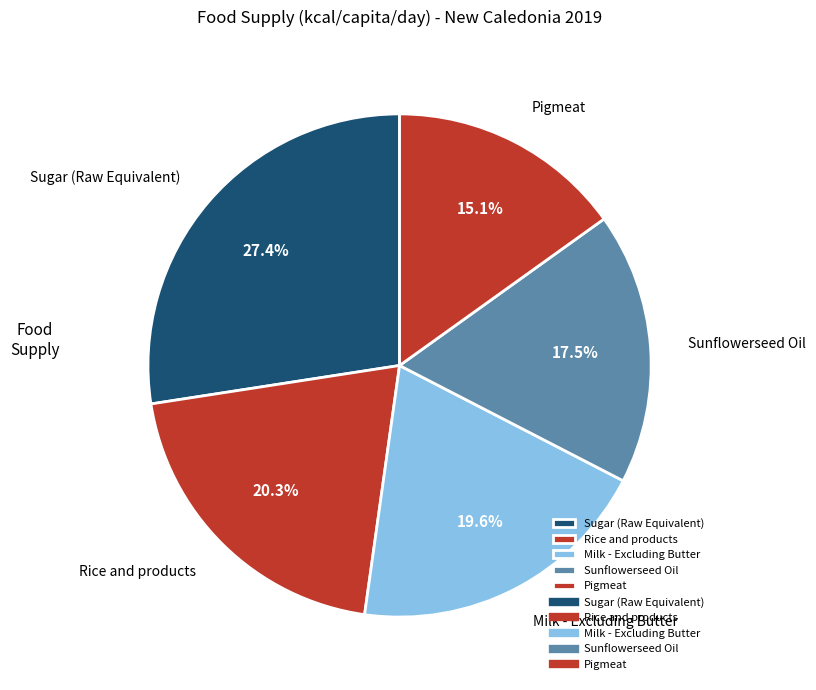

Does Sunflowerseed Oil represent more than half of the total?

No